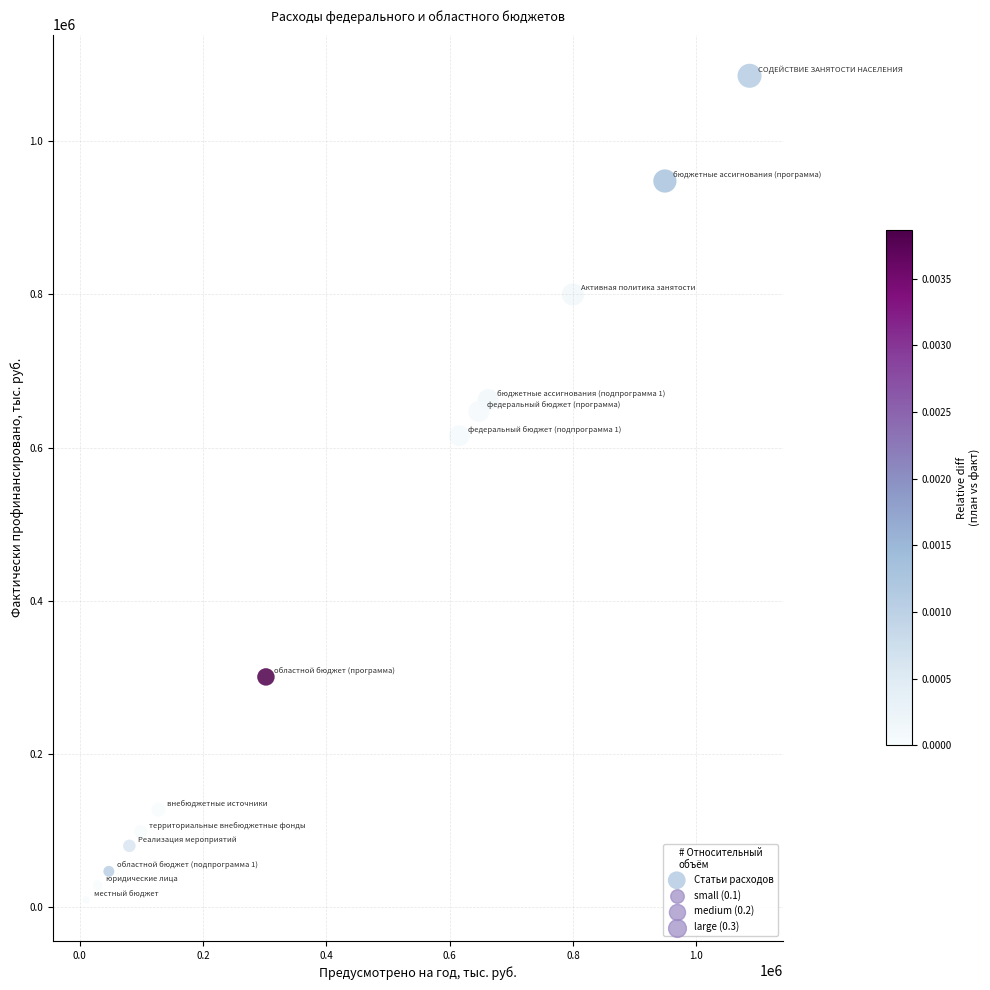

What is the range of Y values (max minus min)?

1075554.2